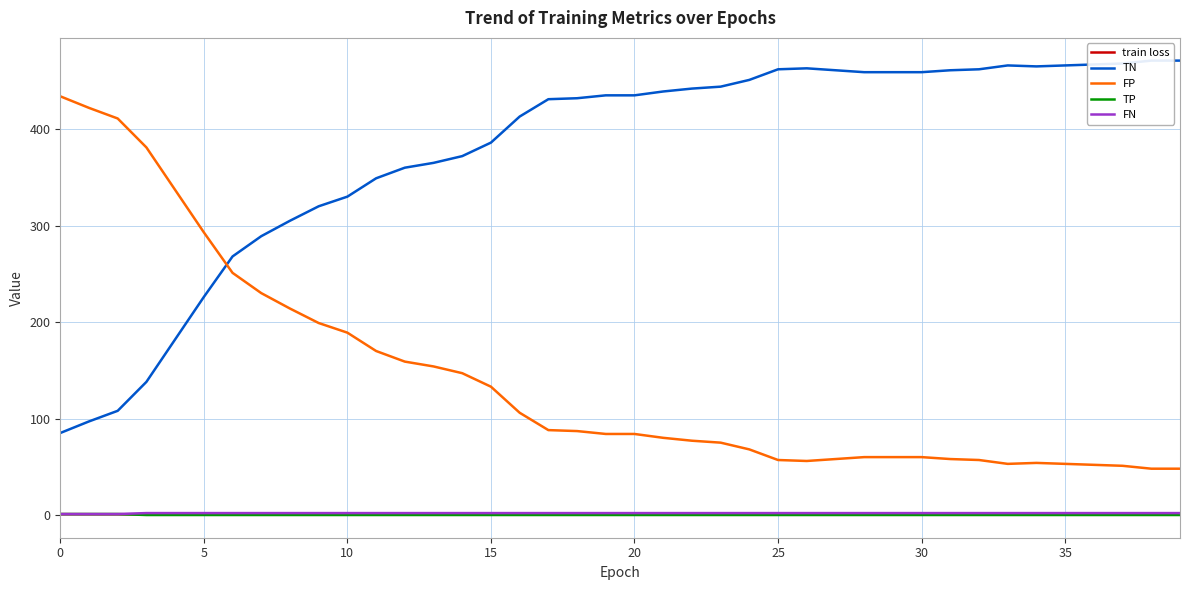

What is the total value across all series at 19?

521.7